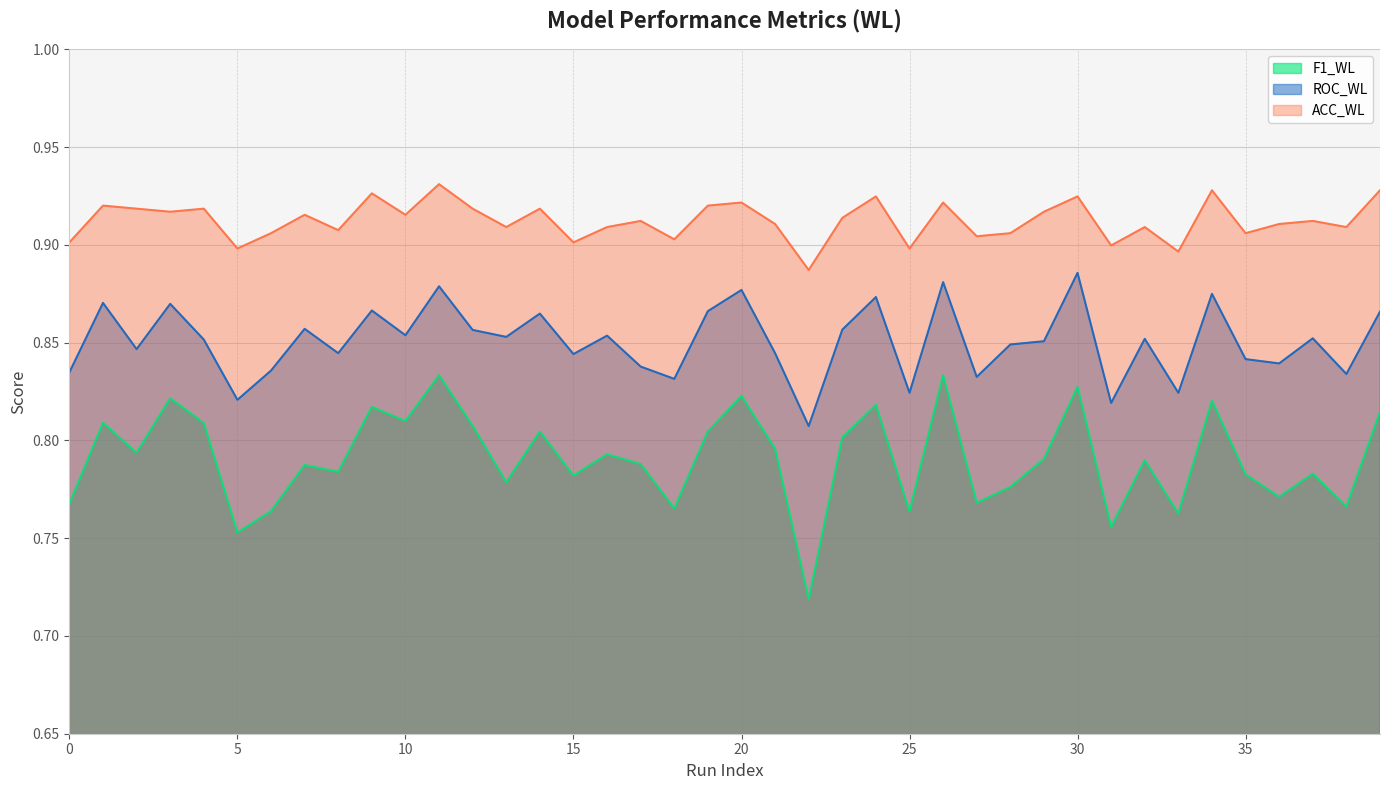

Reading right to left, transcribe all the data shown in this chart.

F1_WL: 0.8	0.8	0.8	0.8	0.8	0.8	0.8	0.8	0.8	0.8	0.8	0.8	0.8	0.8	0.8	0.8	0.8	0.7	0.8	0.8	0.8	0.8	0.8	0.8	0.8	0.8	0.8	0.8	0.8	0.8	0.8	0.8	0.8	0.8	0.8	0.8	0.8	0.8	0.8	0.8
ROC_WL: 0.9	0.8	0.9	0.8	0.8	0.9	0.8	0.9	0.8	0.9	0.9	0.8	0.8	0.9	0.8	0.9	0.9	0.8	0.8	0.9	0.9	0.8	0.8	0.9	0.8	0.9	0.9	0.9	0.9	0.9	0.9	0.8	0.9	0.8	0.8	0.9	0.9	0.8	0.9	0.8
ACC_WL: 0.9	0.9	0.9	0.9	0.9	0.9	0.9	0.9	0.9	0.9	0.9	0.9	0.9	0.9	0.9	0.9	0.9	0.9	0.9	0.9	0.9	0.9	0.9	0.9	0.9	0.9	0.9	0.9	0.9	0.9	0.9	0.9	0.9	0.9	0.9	0.9	0.9	0.9	0.9	0.9